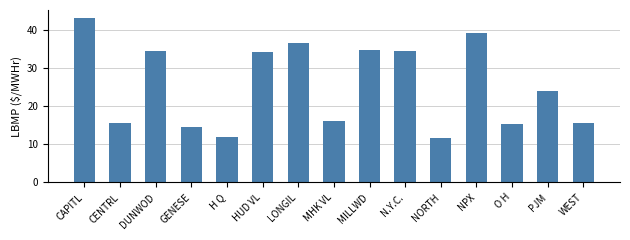

Read the value at CENTRL.

15.6